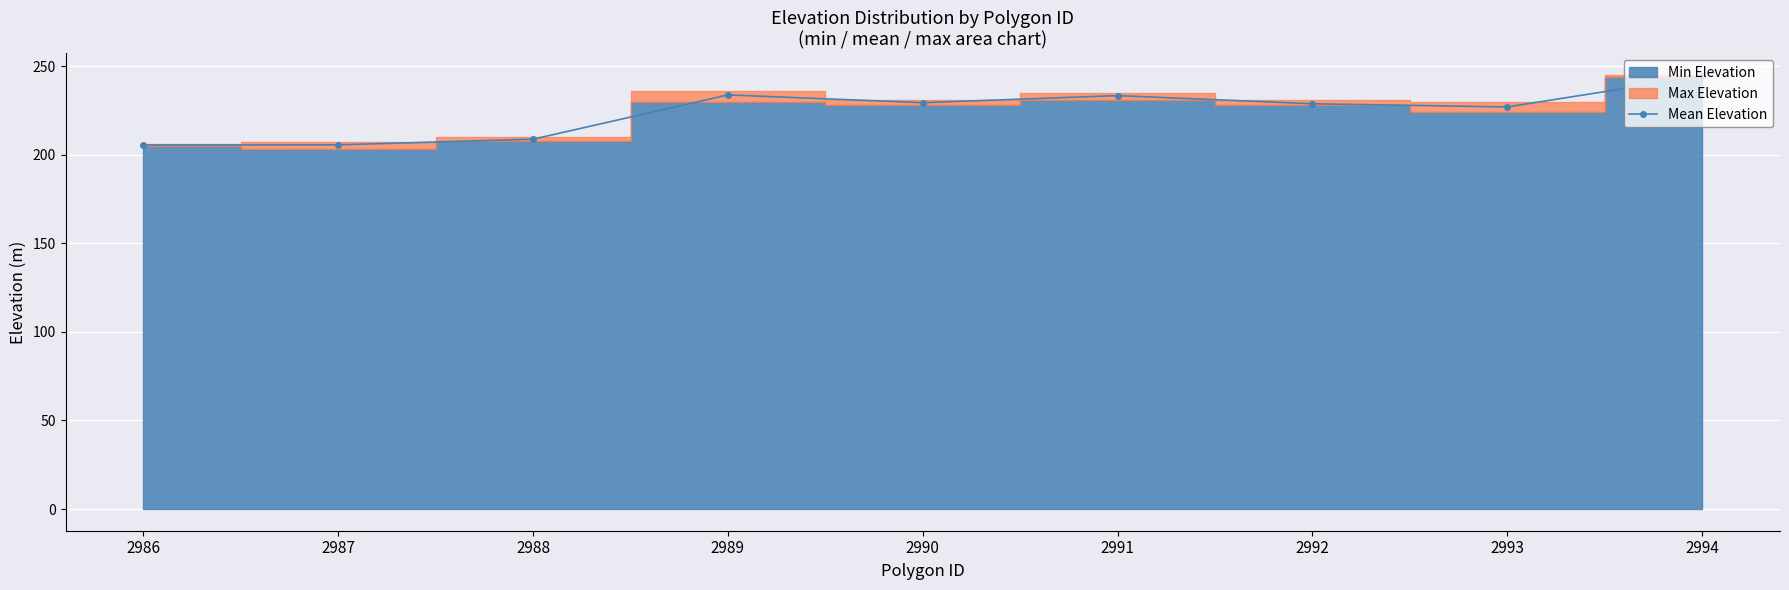

List the labels in order of value, largest first.

2994, 2989, 2991, 2990, 2992, 2993, 2988, 2987, 2986